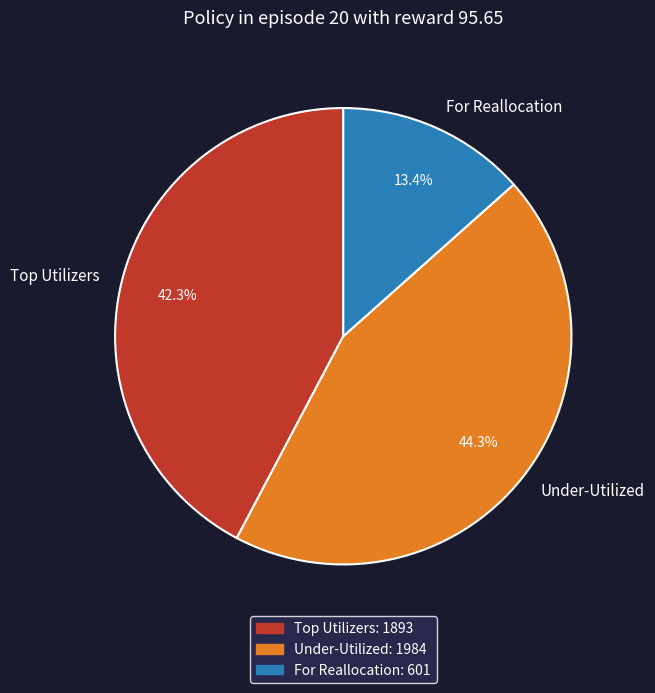

Rank the categories by value from lowest to highest.

For Reallocation, Top Utilizers, Under-Utilized